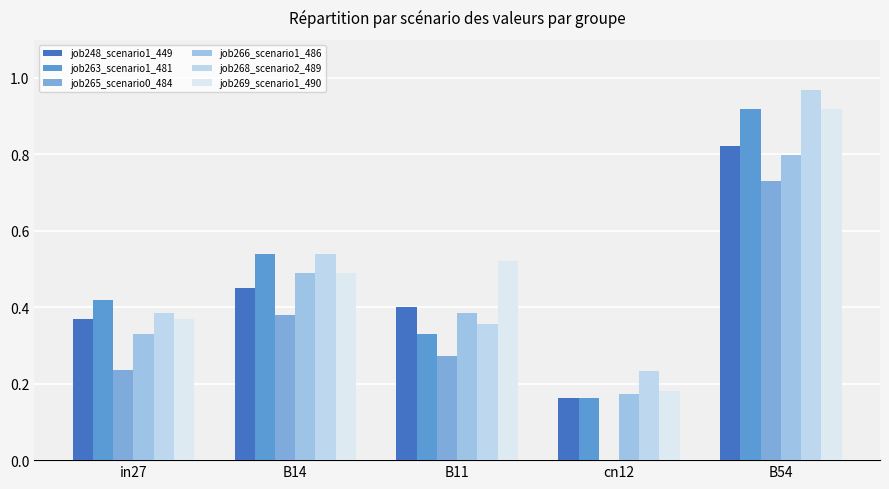

What is the highest value of the job265_scenario0_484 series?

0.7